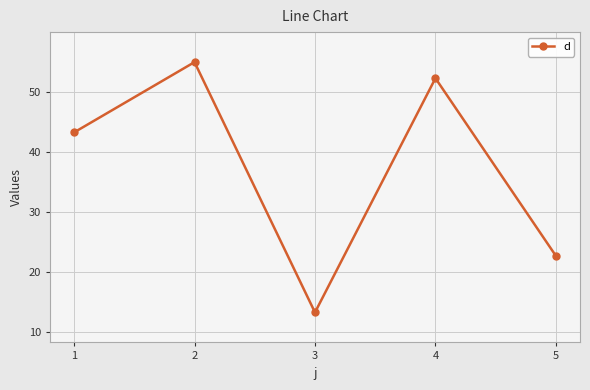

What is the value of the 3rd point from the left?

13.3